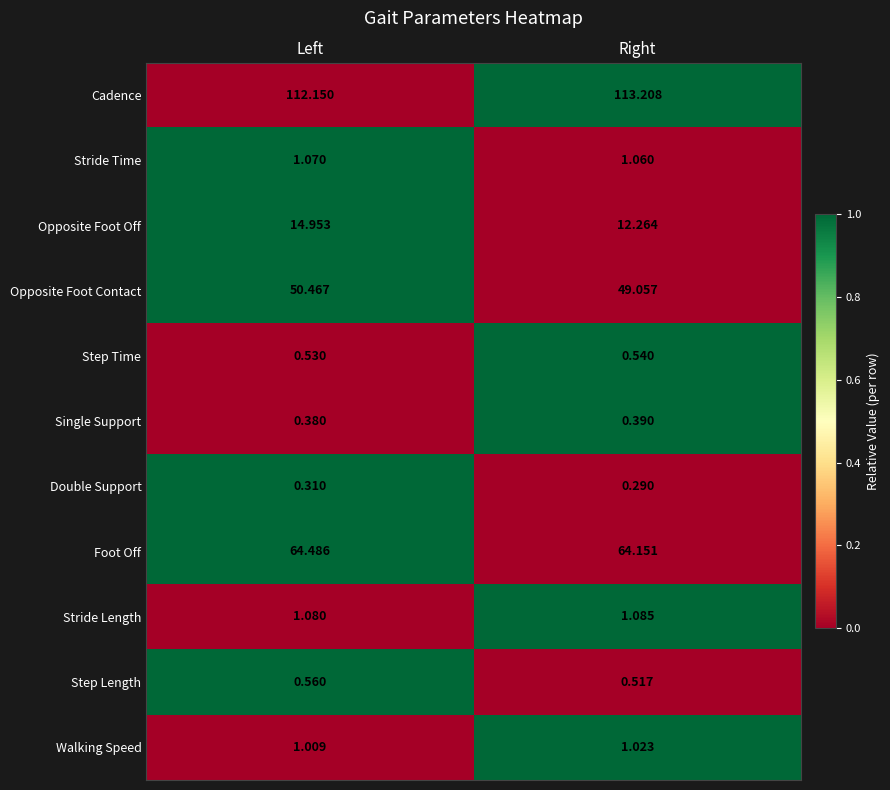

Between Left and Right, which series saw the biggest shift?

Opposite Foot Off